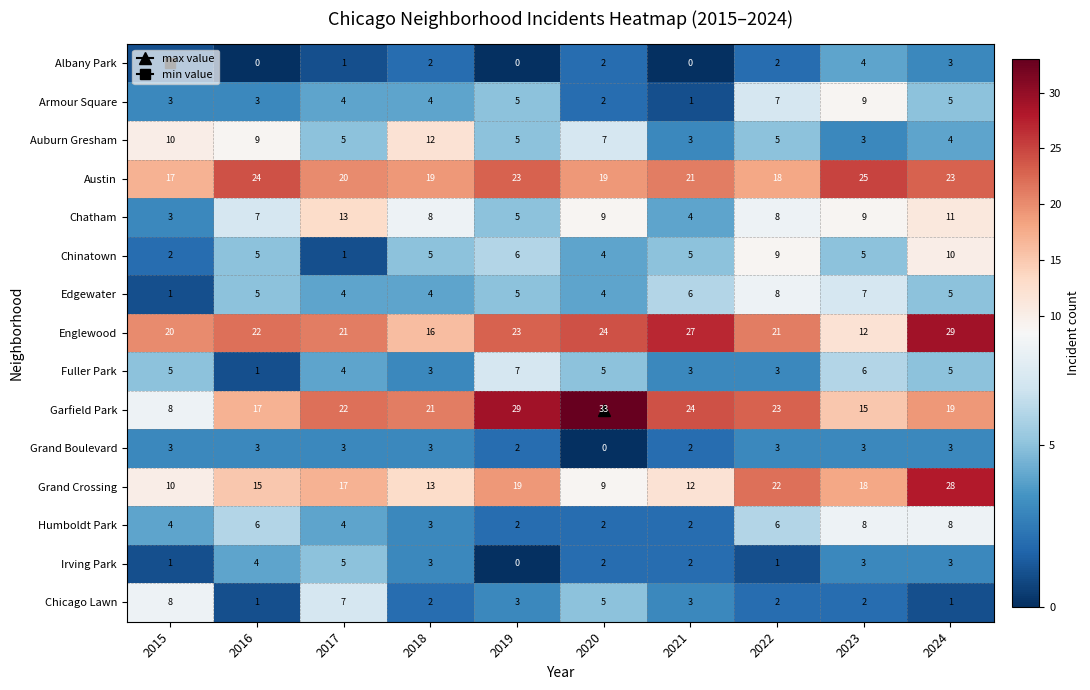

What is the sum of all Grand Boulevard values?

25